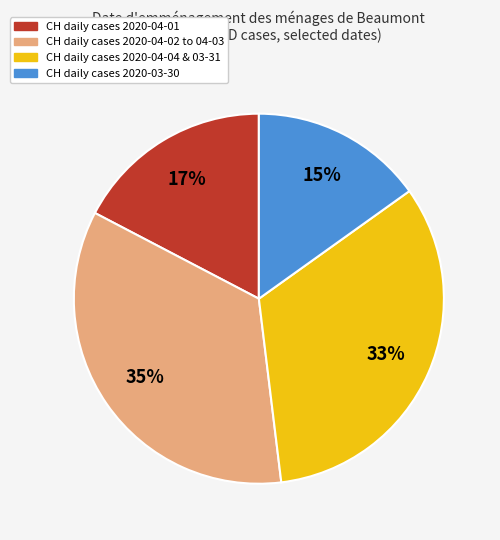

What is the largest slice in the pie chart?

CH daily cases 2020-04-02 to 04-03